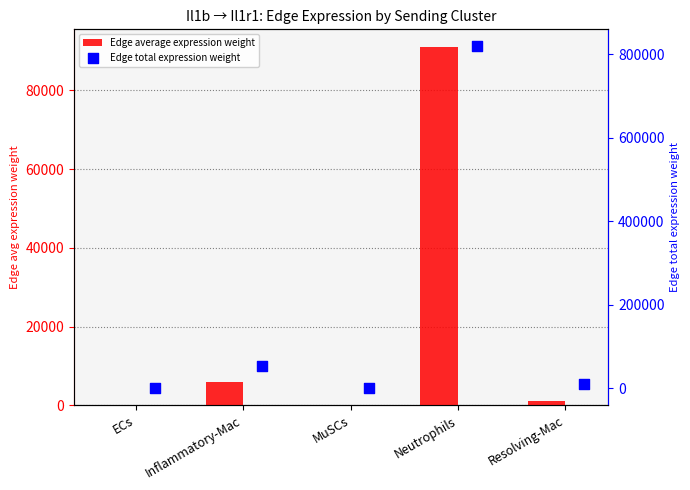

At how many categories does at least one series exceed 20739?

2